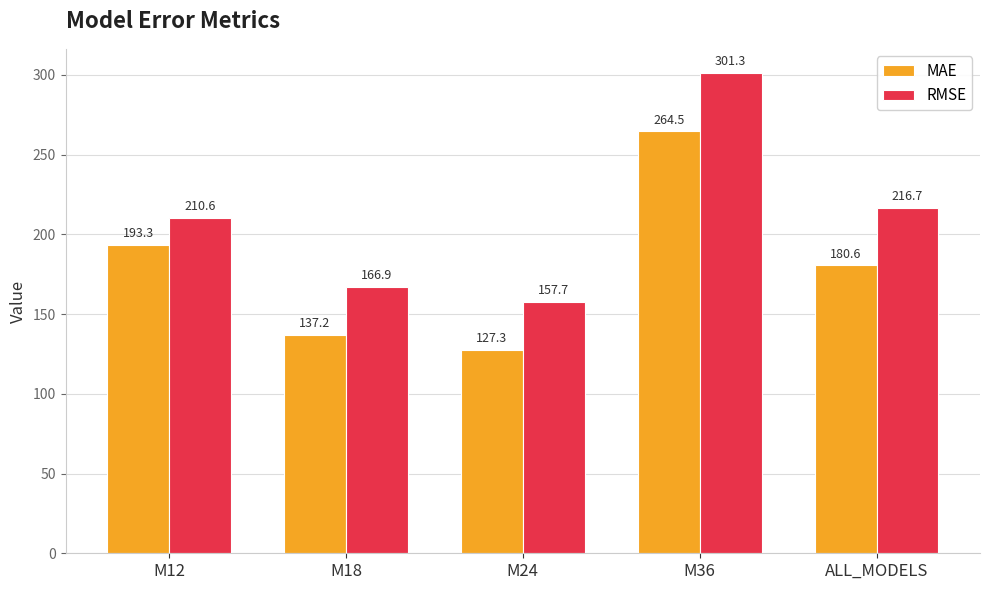

What is the maximum value for RMSE?

301.3